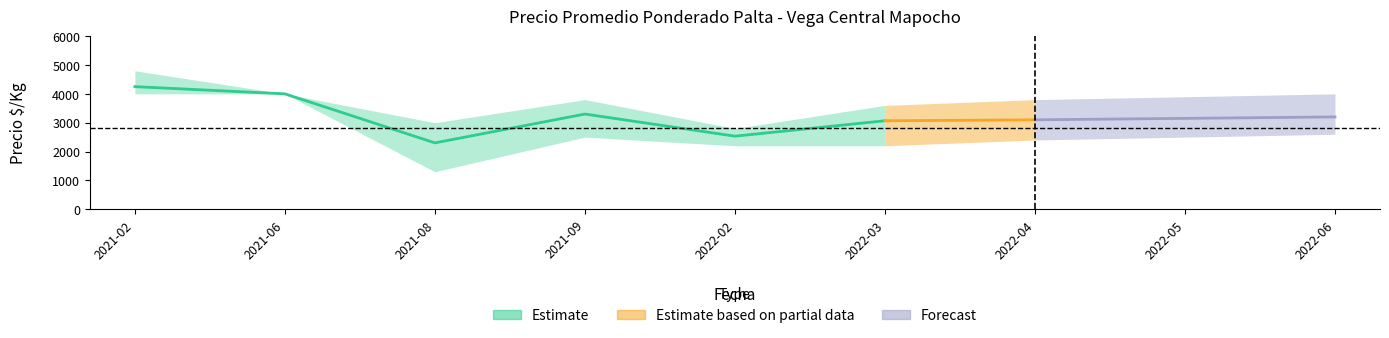

The Precio promedio ponderado series shows 2300 at 2021-08. True or false?

True